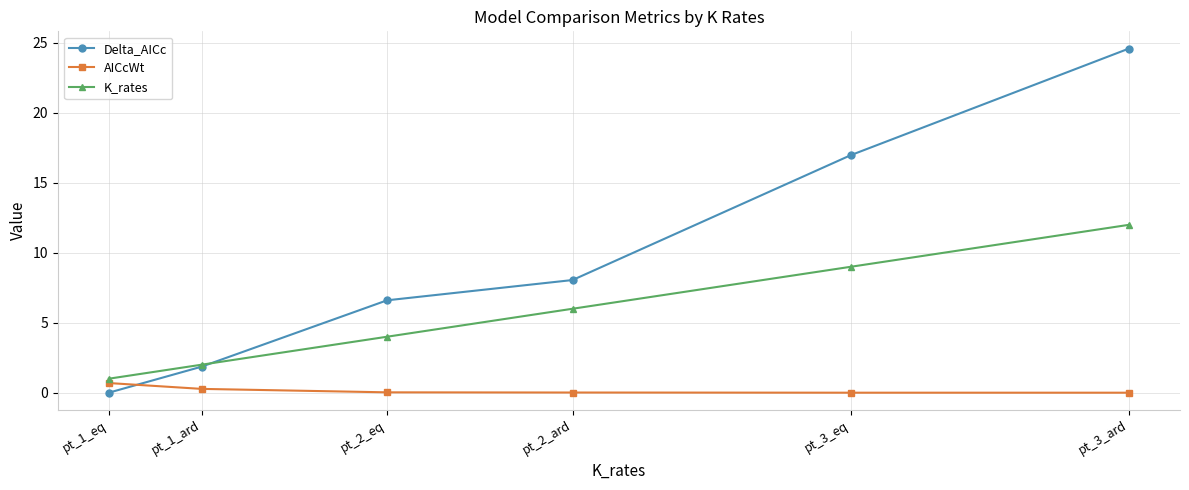

True or false: K_rates has a value of 3.3 at pt_2_ard.

False